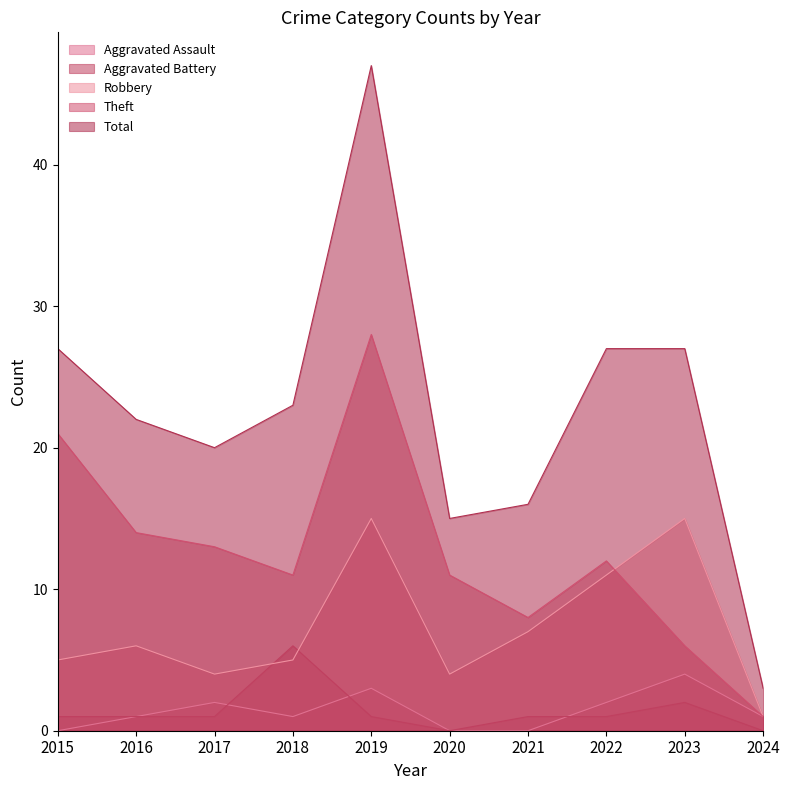

Where is Robbery nearest to the value 8?

2021